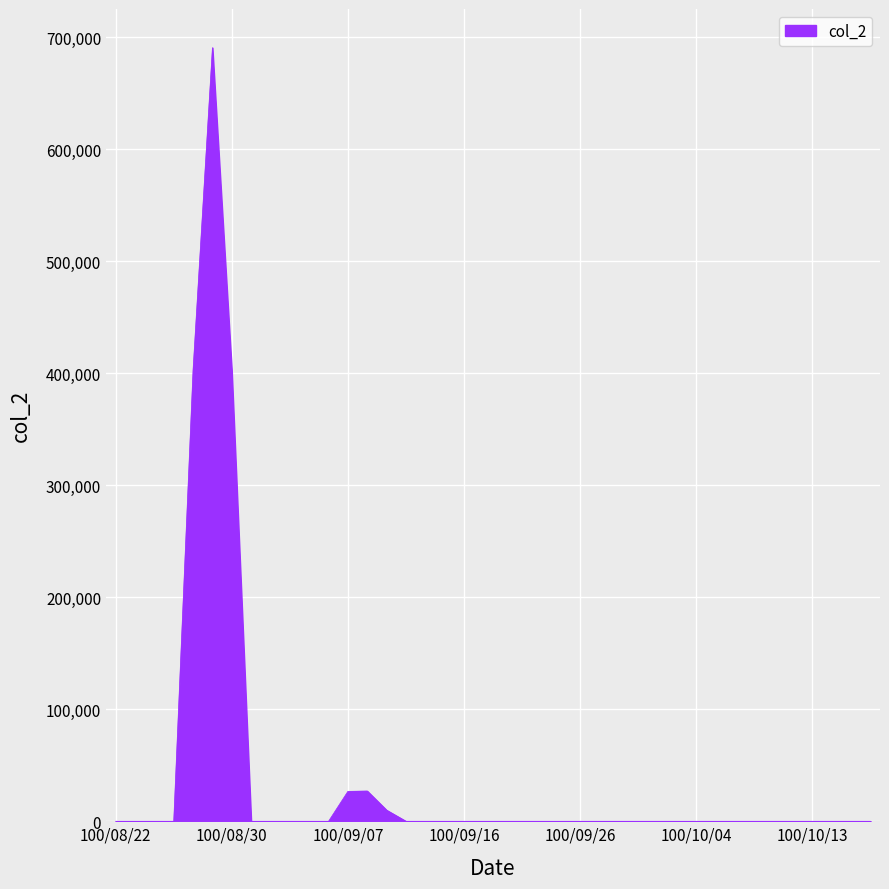

What is the greatest value displayed?

690860